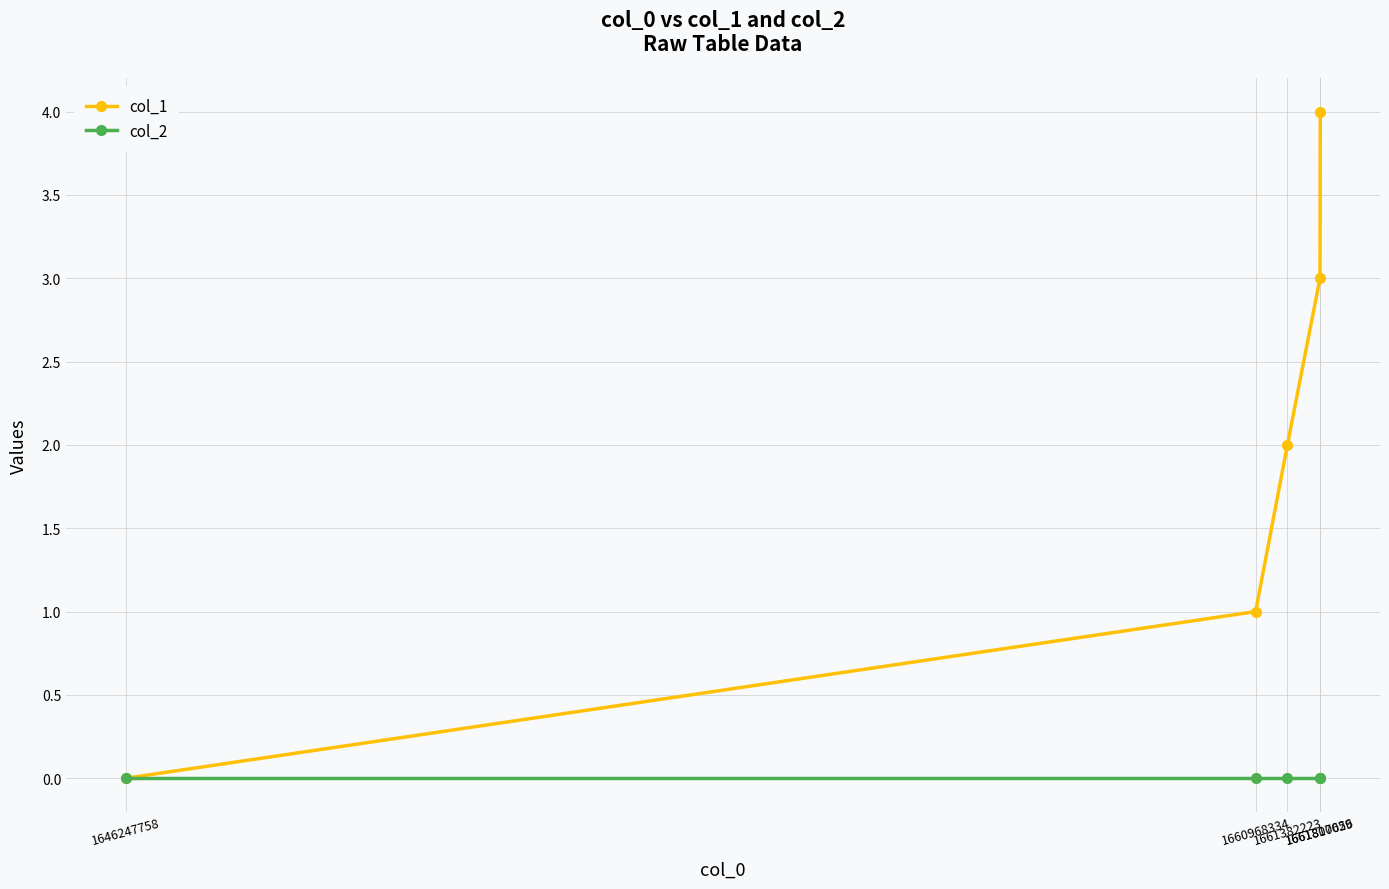

How many values in col_1 are above zero?

4